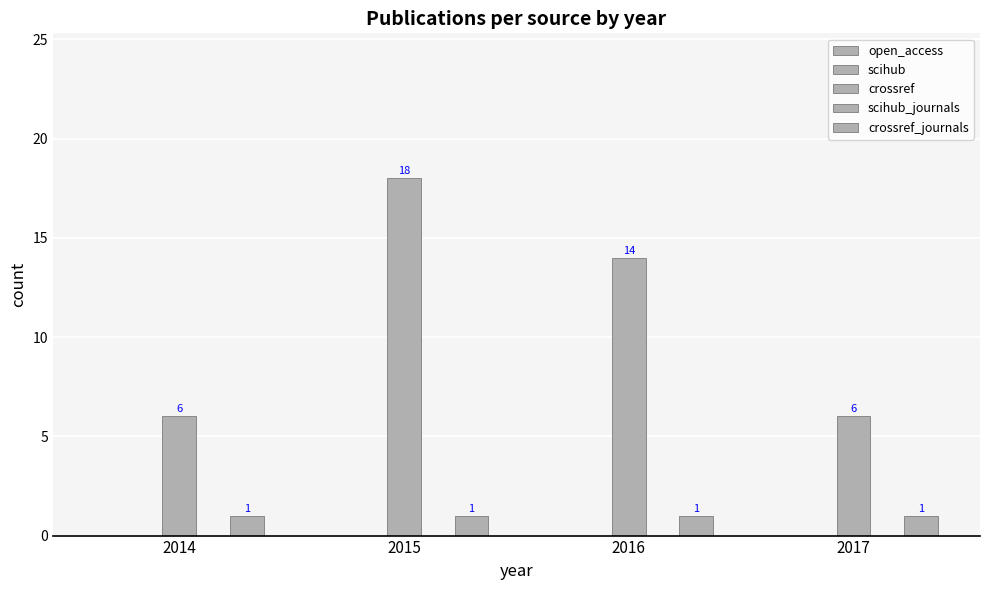

Does the chart contain stacked bars?

No